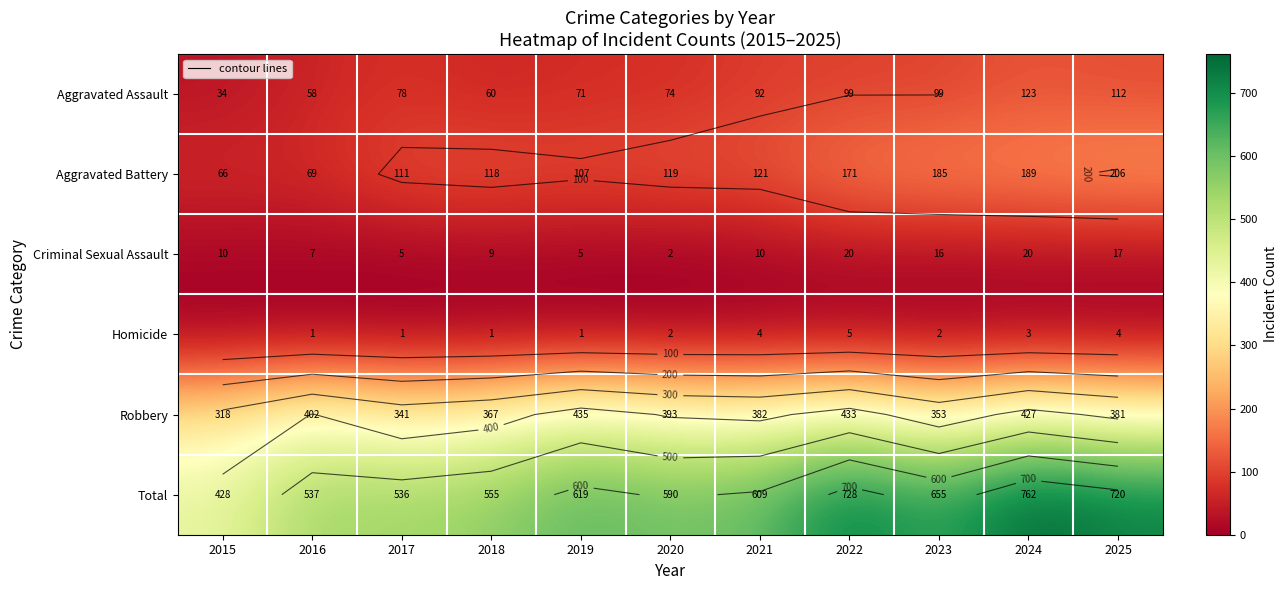

What is the sum of the Aggravated Battery values at 2017 and 2015?

177